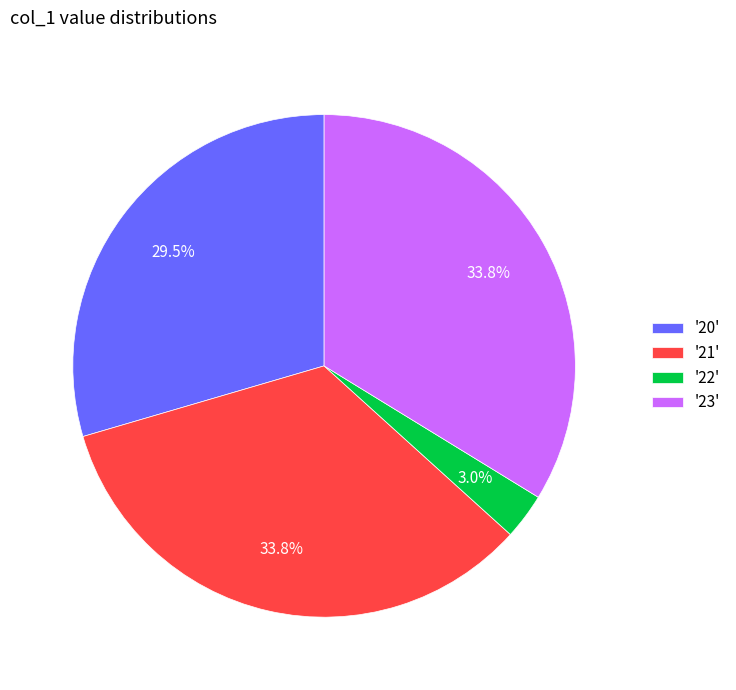

What is the ratio of the value at '21' to the value at '20'?

1.1